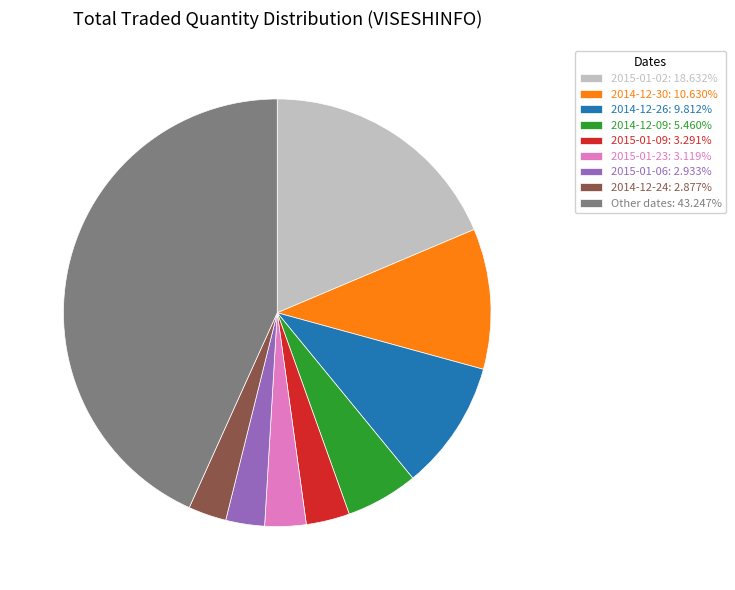

Is there a majority slice in this chart?

No